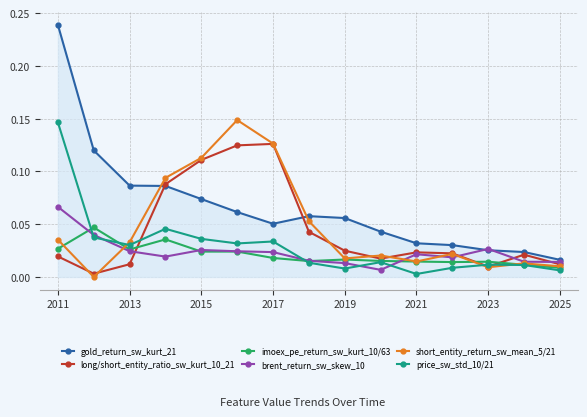

Which series has the widest spread of values?

gold_return_sw_kurt_21